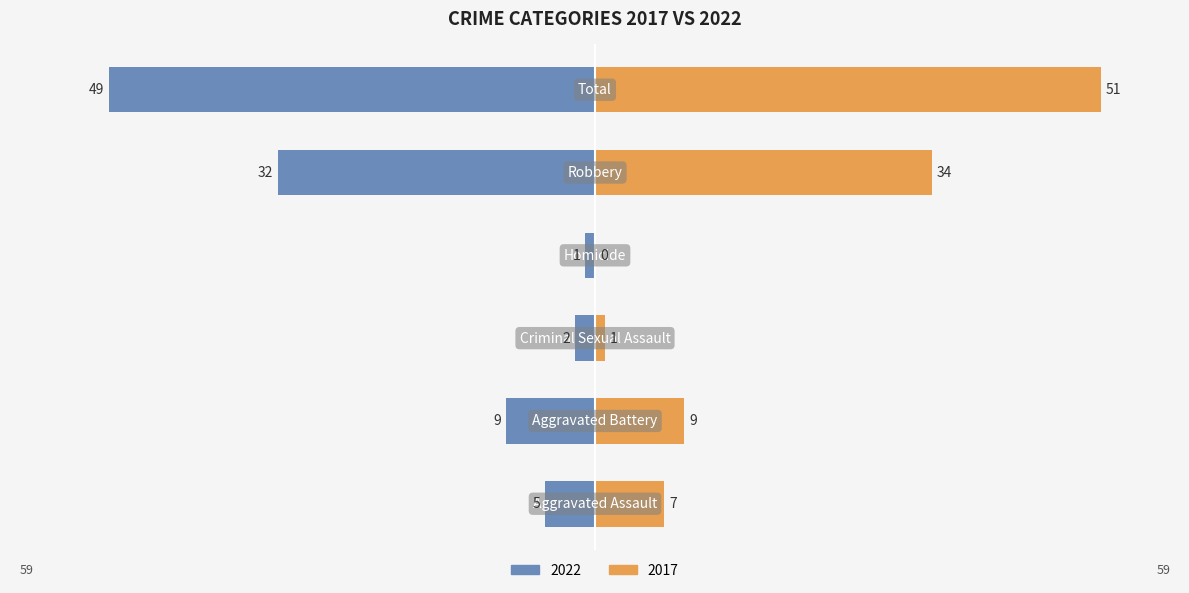

What is the value of the 2022 bar at the 4th from the left?

-1